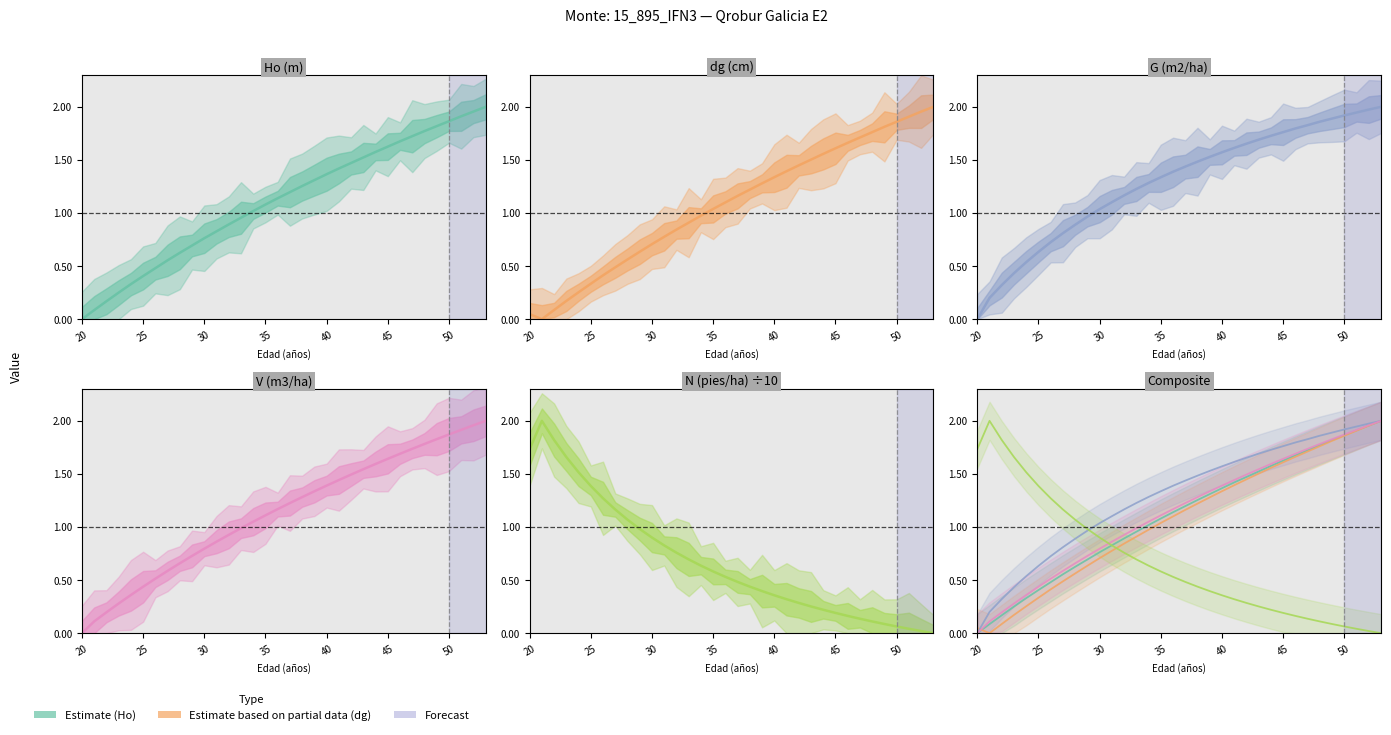

Which series has the largest range (max minus min)?

Ho (m)